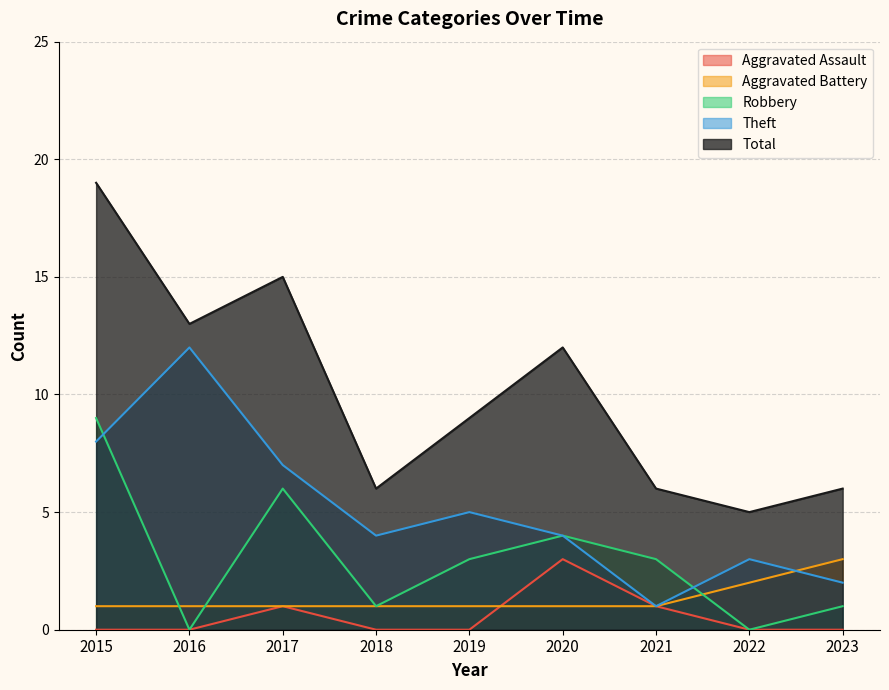

How many interior local valleys does the Total series have?

3